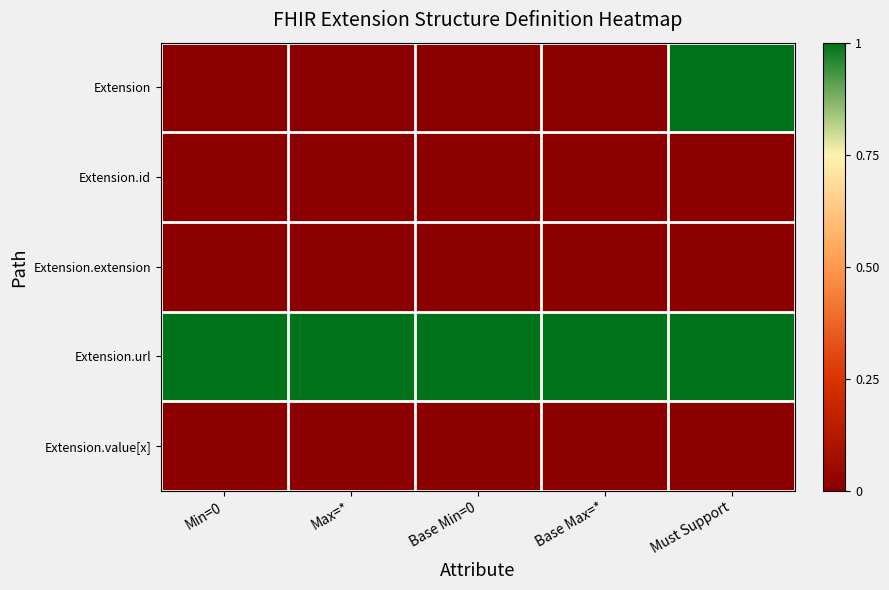

At which category is the sum across all series the highest?

Must Support